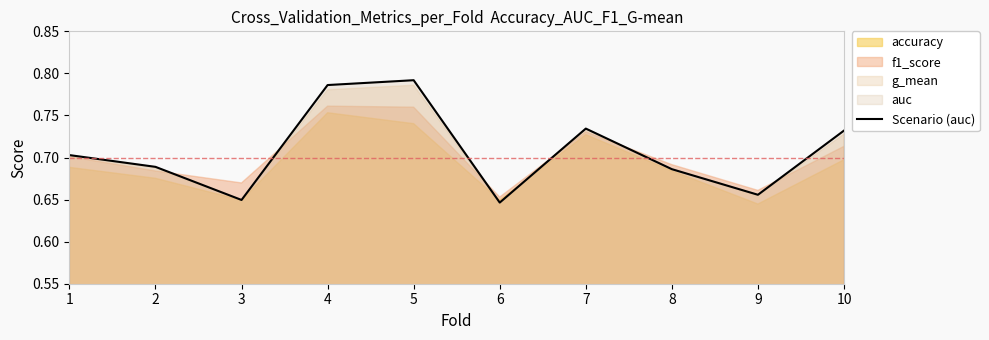

What is the difference between the second highest and minimum values?

0.1